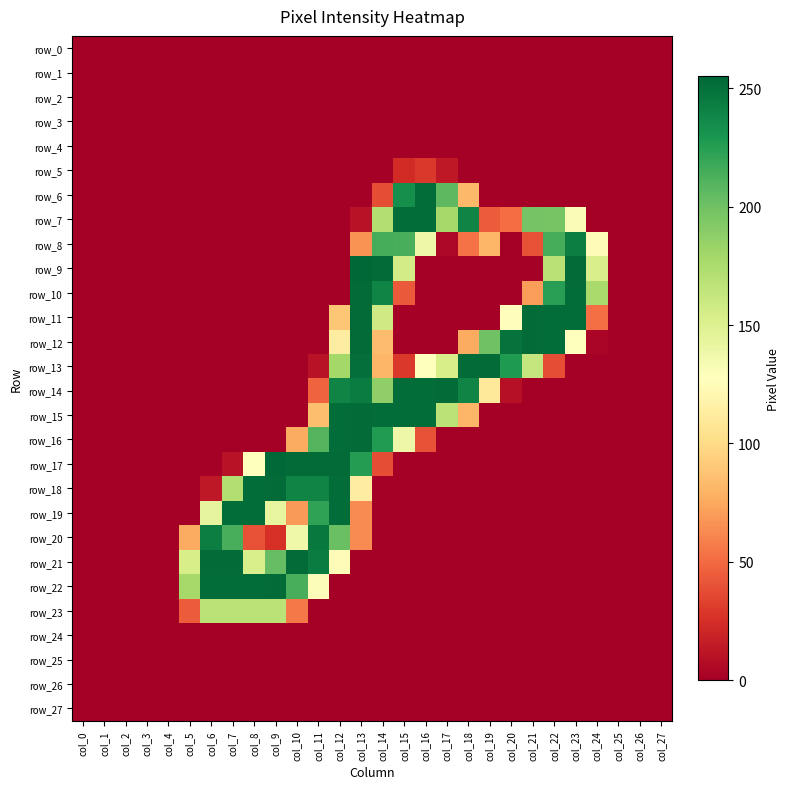

Reading left to right, what are all the values shown in this chart?

row_0: col_0=0	col_1=0	col_2=0	col_3=0	col_4=0	col_5=0	col_6=0	col_7=0	col_8=0	col_9=0	col_10=0	col_11=0	col_12=0	col_13=0	col_14=0	col_15=0	col_16=0	col_17=0	col_18=0	col_19=0	col_20=0	col_21=0	col_22=0	col_23=0	col_24=0	col_25=0	col_26=0	col_27=0
row_1: col_0=0	col_1=0	col_2=0	col_3=0	col_4=0	col_5=0	col_6=0	col_7=0	col_8=0	col_9=0	col_10=0	col_11=0	col_12=0	col_13=0	col_14=0	col_15=0	col_16=0	col_17=0	col_18=0	col_19=0	col_20=0	col_21=0	col_22=0	col_23=0	col_24=0	col_25=0	col_26=0	col_27=0
row_2: col_0=0	col_1=0	col_2=0	col_3=0	col_4=0	col_5=0	col_6=0	col_7=0	col_8=0	col_9=0	col_10=0	col_11=0	col_12=0	col_13=0	col_14=0	col_15=0	col_16=0	col_17=0	col_18=0	col_19=0	col_20=0	col_21=0	col_22=0	col_23=0	col_24=0	col_25=0	col_26=0	col_27=0
row_3: col_0=0	col_1=0	col_2=0	col_3=0	col_4=0	col_5=0	col_6=0	col_7=0	col_8=0	col_9=0	col_10=0	col_11=0	col_12=0	col_13=0	col_14=0	col_15=0	col_16=0	col_17=0	col_18=0	col_19=0	col_20=0	col_21=0	col_22=0	col_23=0	col_24=0	col_25=0	col_26=0	col_27=0
row_4: col_0=0	col_1=0	col_2=0	col_3=0	col_4=0	col_5=0	col_6=0	col_7=0	col_8=0	col_9=0	col_10=0	col_11=0	col_12=0	col_13=0	col_14=0	col_15=0	col_16=0	col_17=0	col_18=0	col_19=0	col_20=0	col_21=0	col_22=0	col_23=0	col_24=0	col_25=0	col_26=0	col_27=0
row_5: col_0=0	col_1=0	col_2=0	col_3=0	col_4=0	col_5=0	col_6=0	col_7=0	col_8=0	col_9=0	col_10=0	col_11=0	col_12=0	col_13=0	col_14=0	col_15=23	col_16=29	col_17=13	col_18=0	col_19=0	col_20=0	col_21=0	col_22=0	col_23=0	col_24=0	col_25=0	col_26=0	col_27=0
row_6: col_0=0	col_1=0	col_2=0	col_3=0	col_4=0	col_5=0	col_6=0	col_7=0	col_8=0	col_9=0	col_10=0	col_11=0	col_12=0	col_13=0	col_14=38	col_15=234	col_16=252	col_17=207	col_18=82	col_19=0	col_20=0	col_21=0	col_22=0	col_23=0	col_24=0	col_25=0	col_26=0	col_27=0
row_7: col_0=0	col_1=0	col_2=0	col_3=0	col_4=0	col_5=0	col_6=0	col_7=0	col_8=0	col_9=0	col_10=0	col_11=0	col_12=0	col_13=10	col_14=172	col_15=252	col_16=252	col_17=178	col_18=240	col_19=44	col_20=51	col_21=198	col_22=197	col_23=131	col_24=0	col_25=0	col_26=0	col_27=0
row_8: col_0=0	col_1=0	col_2=0	col_3=0	col_4=0	col_5=0	col_6=0	col_7=0	col_8=0	col_9=0	col_10=0	col_11=0	col_12=0	col_13=66	col_14=215	col_15=214	col_16=139	col_17=4	col_18=53	col_19=81	col_20=0	col_21=40	col_22=215	col_23=243	col_24=125	col_25=0	col_26=0	col_27=0
row_9: col_0=0	col_1=0	col_2=0	col_3=0	col_4=0	col_5=0	col_6=0	col_7=0	col_8=0	col_9=0	col_10=0	col_11=0	col_12=0	col_13=255	col_14=253	col_15=156	col_16=0	col_17=0	col_18=0	col_19=0	col_20=0	col_21=0	col_22=169	col_23=253	col_24=153	col_25=0	col_26=0	col_27=0
row_10: col_0=0	col_1=0	col_2=0	col_3=0	col_4=0	col_5=0	col_6=0	col_7=0	col_8=0	col_9=0	col_10=0	col_11=0	col_12=0	col_13=253	col_14=240	col_15=43	col_16=0	col_17=0	col_18=0	col_19=0	col_20=0	col_21=70	col_22=225	col_23=252	col_24=177	col_25=0	col_26=0	col_27=0
row_11: col_0=0	col_1=0	col_2=0	col_3=0	col_4=0	col_5=0	col_6=0	col_7=0	col_8=0	col_9=0	col_10=0	col_11=0	col_12=89	col_13=253	col_14=158	col_15=0	col_16=0	col_17=0	col_18=0	col_19=0	col_20=126	col_21=253	col_22=252	col_23=252	col_24=52	col_25=0	col_26=0	col_27=0
row_12: col_0=0	col_1=0	col_2=0	col_3=0	col_4=0	col_5=0	col_6=0	col_7=0	col_8=0	col_9=0	col_10=0	col_11=0	col_12=113	col_13=253	col_14=84	col_15=0	col_16=0	col_17=0	col_18=76	col_19=200	col_20=249	col_21=253	col_22=252	col_23=127	col_24=3	col_25=0	col_26=0	col_27=0
row_13: col_0=0	col_1=0	col_2=0	col_3=0	col_4=0	col_5=0	col_6=0	col_7=0	col_8=0	col_9=0	col_10=0	col_11=10	col_12=179	col_13=251	col_14=81	col_15=29	col_16=128	col_17=154	col_18=253	col_19=253	col_20=228	col_21=163	col_22=38	col_23=0	col_24=0	col_25=0	col_26=0	col_27=0
row_14: col_0=0	col_1=0	col_2=0	col_3=0	col_4=0	col_5=0	col_6=0	col_7=0	col_8=0	col_9=0	col_10=0	col_11=47	col_12=240	col_13=244	col_14=187	col_15=252	col_16=252	col_17=253	col_18=240	col_19=109	col_20=9	col_21=0	col_22=0	col_23=0	col_24=0	col_25=0	col_26=0	col_27=0
row_15: col_0=0	col_1=0	col_2=0	col_3=0	col_4=0	col_5=0	col_6=0	col_7=0	col_8=0	col_9=0	col_10=0	col_11=85	col_12=252	col_13=253	col_14=252	col_15=252	col_16=252	col_17=168	col_18=81	col_19=0	col_20=0	col_21=0	col_22=0	col_23=0	col_24=0	col_25=0	col_26=0	col_27=0
row_16: col_0=0	col_1=0	col_2=0	col_3=0	col_4=0	col_5=0	col_6=0	col_7=0	col_8=0	col_9=0	col_10=76	col_11=210	col_12=252	col_13=253	col_14=227	col_15=139	col_16=40	col_17=0	col_18=0	col_19=0	col_20=0	col_21=0	col_22=0	col_23=0	col_24=0	col_25=0	col_26=0	col_27=0
row_17: col_0=0	col_1=0	col_2=0	col_3=0	col_4=0	col_5=0	col_6=0	col_7=10	col_8=128	col_9=254	col_10=253	col_11=253	col_12=253	col_13=226	col_14=38	col_15=0	col_16=0	col_17=0	col_18=0	col_19=0	col_20=0	col_21=0	col_22=0	col_23=0	col_24=0	col_25=0	col_26=0	col_27=0
row_18: col_0=0	col_1=0	col_2=0	col_3=0	col_4=0	col_5=0	col_6=13	col_7=172	col_8=252	col_9=253	col_10=240	col_11=240	col_12=252	col_13=113	col_14=0	col_15=0	col_16=0	col_17=0	col_18=0	col_19=0	col_20=0	col_21=0	col_22=0	col_23=0	col_24=0	col_25=0	col_26=0	col_27=0
row_19: col_0=0	col_1=0	col_2=0	col_3=0	col_4=0	col_5=0	col_6=144	col_7=252	col_8=252	col_9=143	col_10=69	col_11=222	col_12=252	col_13=63	col_14=0	col_15=0	col_16=0	col_17=0	col_18=0	col_19=0	col_20=0	col_21=0	col_22=0	col_23=0	col_24=0	col_25=0	col_26=0	col_27=0
row_20: col_0=0	col_1=0	col_2=0	col_3=0	col_4=0	col_5=76	col_6=243	col_7=214	col_8=40	col_9=25	col_10=138	col_11=246	col_12=202	col_13=63	col_14=0	col_15=0	col_16=0	col_17=0	col_18=0	col_19=0	col_20=0	col_21=0	col_22=0	col_23=0	col_24=0	col_25=0	col_26=0	col_27=0
row_21: col_0=0	col_1=0	col_2=0	col_3=0	col_4=0	col_5=154	col_6=253	col_7=253	col_8=153	col_9=204	col_10=253	col_11=244	col_12=125	col_13=0	col_14=0	col_15=0	col_16=0	col_17=0	col_18=0	col_19=0	col_20=0	col_21=0	col_22=0	col_23=0	col_24=0	col_25=0	col_26=0	col_27=0
row_22: col_0=0	col_1=0	col_2=0	col_3=0	col_4=0	col_5=178	col_6=252	col_7=252	col_8=252	col_9=253	col_10=214	col_11=130	col_12=0	col_13=0	col_14=0	col_15=0	col_16=0	col_17=0	col_18=0	col_19=0	col_20=0	col_21=0	col_22=0	col_23=0	col_24=0	col_25=0	col_26=0	col_27=0
row_23: col_0=0	col_1=0	col_2=0	col_3=0	col_4=0	col_5=44	col_6=168	col_7=168	col_8=168	col_9=168	col_10=56	col_11=0	col_12=0	col_13=0	col_14=0	col_15=0	col_16=0	col_17=0	col_18=0	col_19=0	col_20=0	col_21=0	col_22=0	col_23=0	col_24=0	col_25=0	col_26=0	col_27=0
row_24: col_0=0	col_1=0	col_2=0	col_3=0	col_4=0	col_5=0	col_6=0	col_7=0	col_8=0	col_9=0	col_10=0	col_11=0	col_12=0	col_13=0	col_14=0	col_15=0	col_16=0	col_17=0	col_18=0	col_19=0	col_20=0	col_21=0	col_22=0	col_23=0	col_24=0	col_25=0	col_26=0	col_27=0
row_25: col_0=0	col_1=0	col_2=0	col_3=0	col_4=0	col_5=0	col_6=0	col_7=0	col_8=0	col_9=0	col_10=0	col_11=0	col_12=0	col_13=0	col_14=0	col_15=0	col_16=0	col_17=0	col_18=0	col_19=0	col_20=0	col_21=0	col_22=0	col_23=0	col_24=0	col_25=0	col_26=0	col_27=0
row_26: col_0=0	col_1=0	col_2=0	col_3=0	col_4=0	col_5=0	col_6=0	col_7=0	col_8=0	col_9=0	col_10=0	col_11=0	col_12=0	col_13=0	col_14=0	col_15=0	col_16=0	col_17=0	col_18=0	col_19=0	col_20=0	col_21=0	col_22=0	col_23=0	col_24=0	col_25=0	col_26=0	col_27=0
row_27: col_0=0	col_1=0	col_2=0	col_3=0	col_4=0	col_5=0	col_6=0	col_7=0	col_8=0	col_9=0	col_10=0	col_11=0	col_12=0	col_13=0	col_14=0	col_15=0	col_16=0	col_17=0	col_18=0	col_19=0	col_20=0	col_21=0	col_22=0	col_23=0	col_24=0	col_25=0	col_26=0	col_27=0